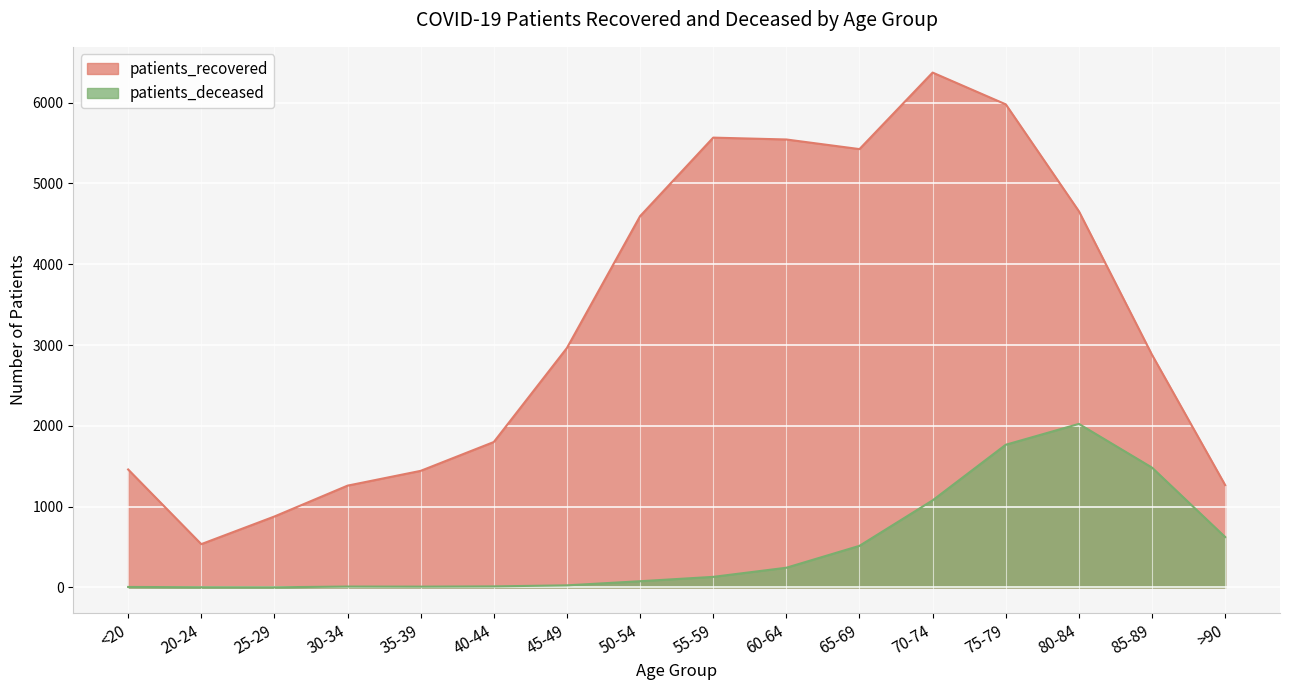

How many categories are shown in the chart?

16